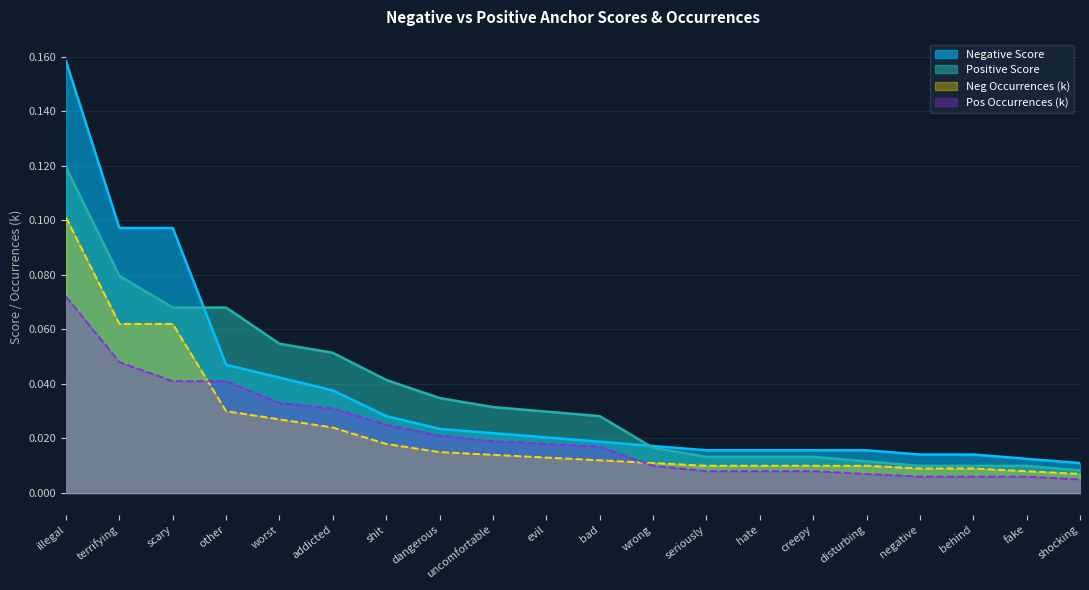

True or false: Negative Score and Positive Score cross at least once.

True